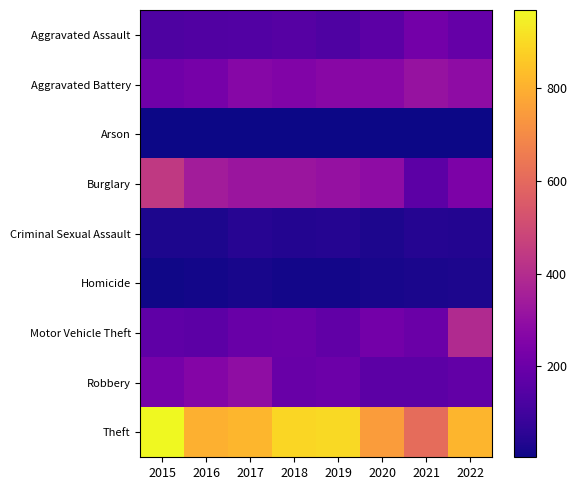

Reading right to left, list all the values displayed in this chart.

Aggravated Assault: 2022=187	2021=220	2020=163	2019=134	2018=148	2017=143	2016=138	2015=129
Aggravated Battery: 2022=290	2021=313	2020=272	2019=275	2018=256	2017=271	2016=230	2015=214
Arson: 2022=7	2021=7	2020=7	2019=7	2018=5	2017=6	2016=4	2015=7
Burglary: 2022=243	2021=165	2020=290	2019=308	2018=323	2017=321	2016=346	2015=444
Criminal Sexual Assault: 2022=40	2021=43	2020=29	2019=45	2018=39	2017=48	2016=28	2015=27
Homicide: 2022=27	2021=24	2020=22	2019=14	2018=12	2017=20	2016=13	2015=11
Motor Vehicle Theft: 2022=390	2021=199	2020=220	2019=175	2018=197	2017=193	2016=165	2015=173
Robbery: 2022=181	2021=166	2020=165	2019=203	2018=194	2017=294	2016=263	2015=230
Theft: 2022=811	2021=608	2020=749	2019=898	2018=891	2017=817	2016=800	2015=969